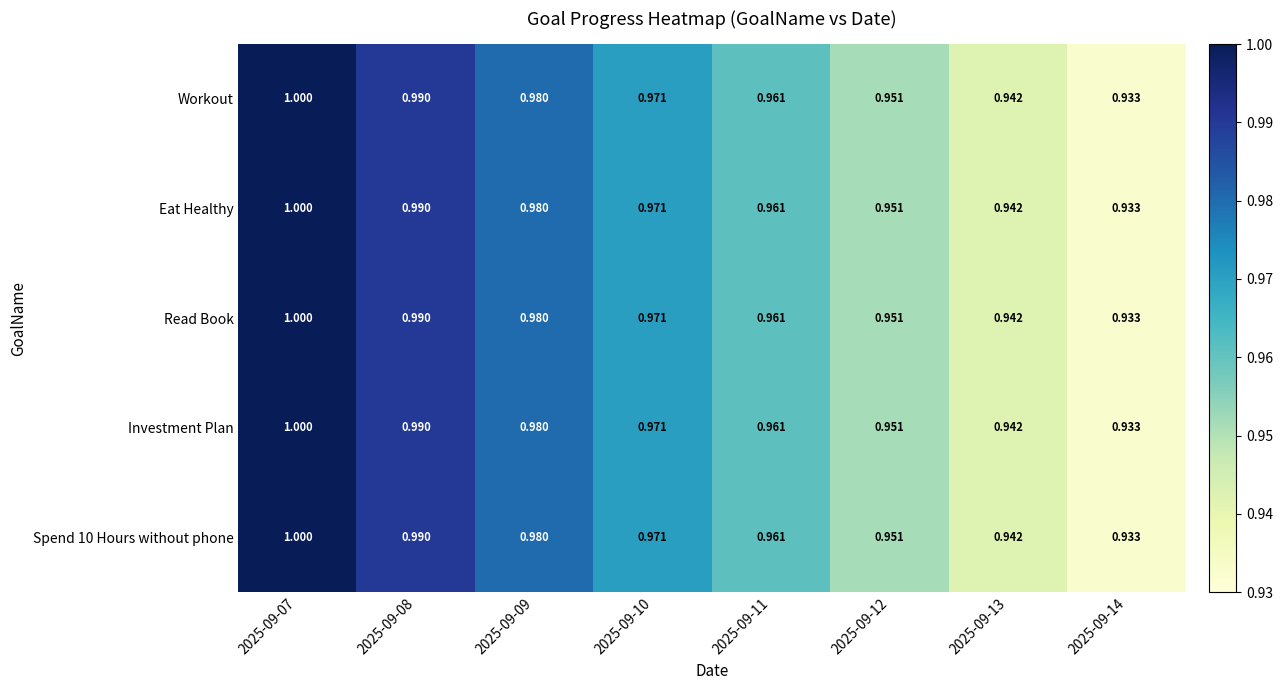

Is the value of Read Book at 2025-09-08 greater than the value of Workout at 2025-09-12?

Yes